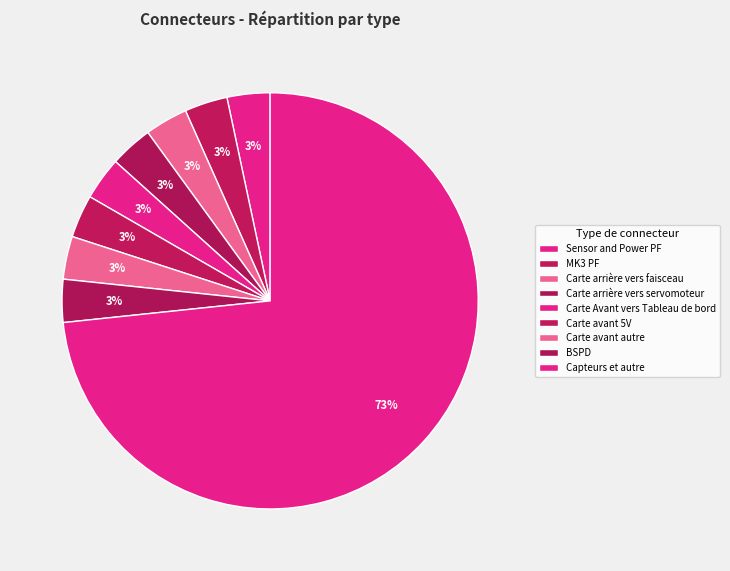

Which slice is the largest?

Capteurs et autre